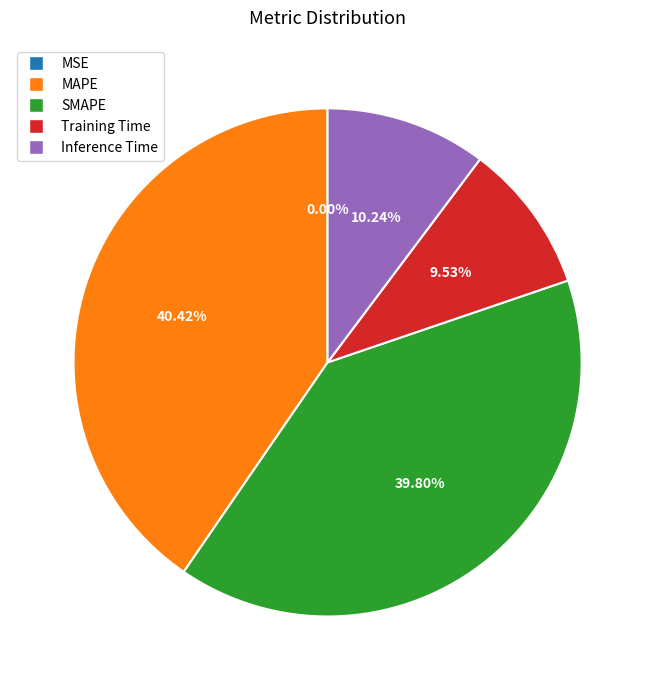

Does MAPE represent more than half of the total?

No